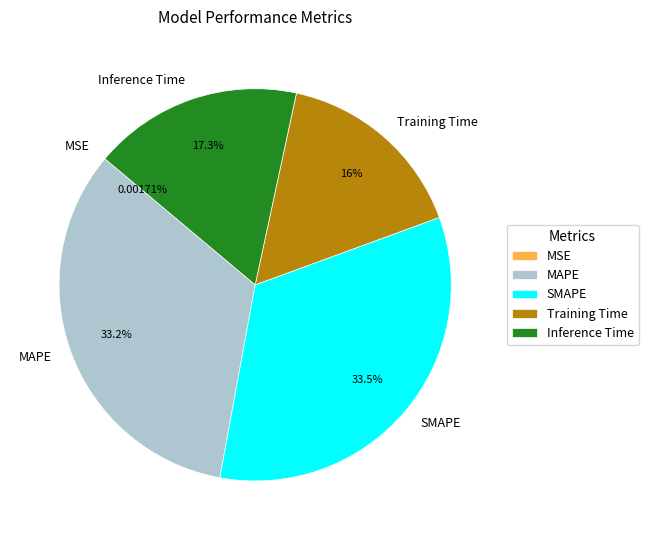

Do MAPE and Training Time together represent more than half of the pie?

No